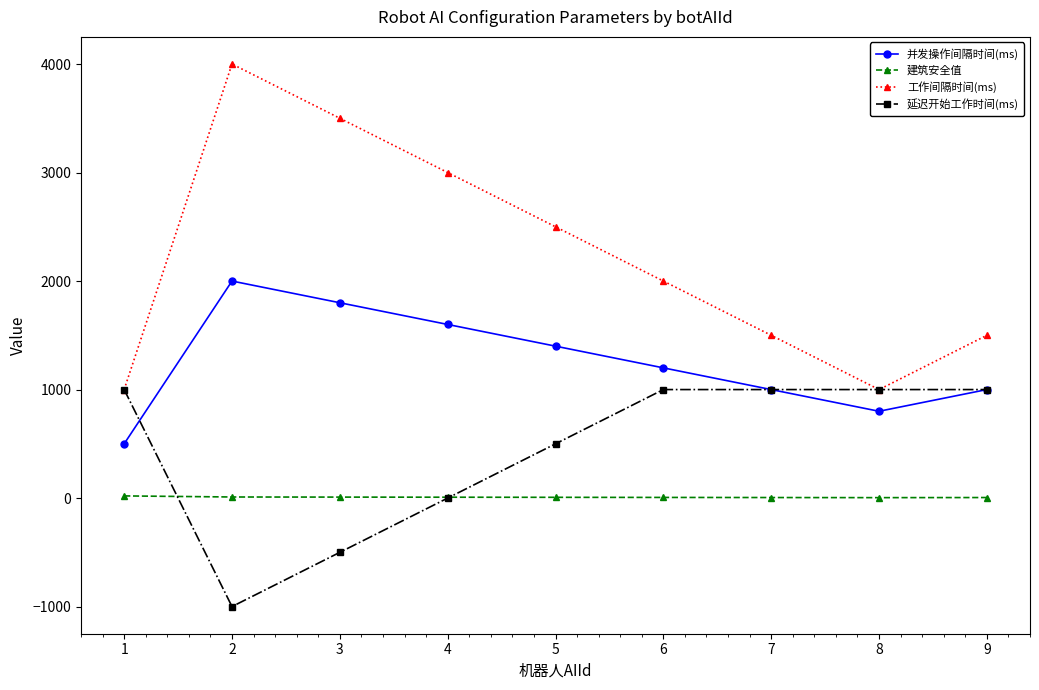

Which series has the largest range (max minus min)?

工作间隔时间(ms)